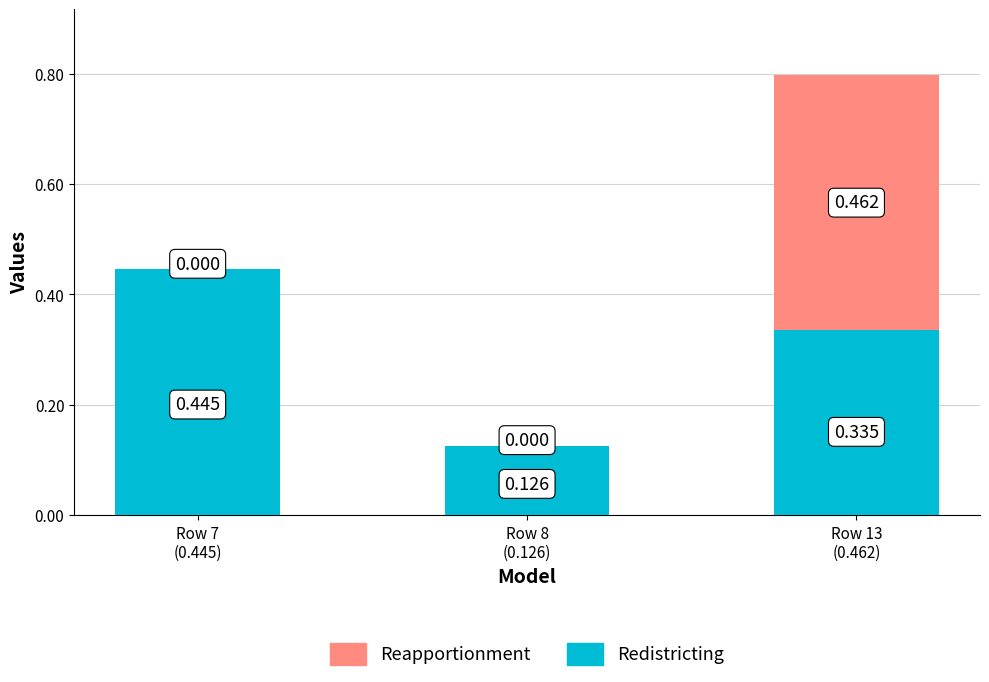

How many Redistricting values are between 0 and 1?

3